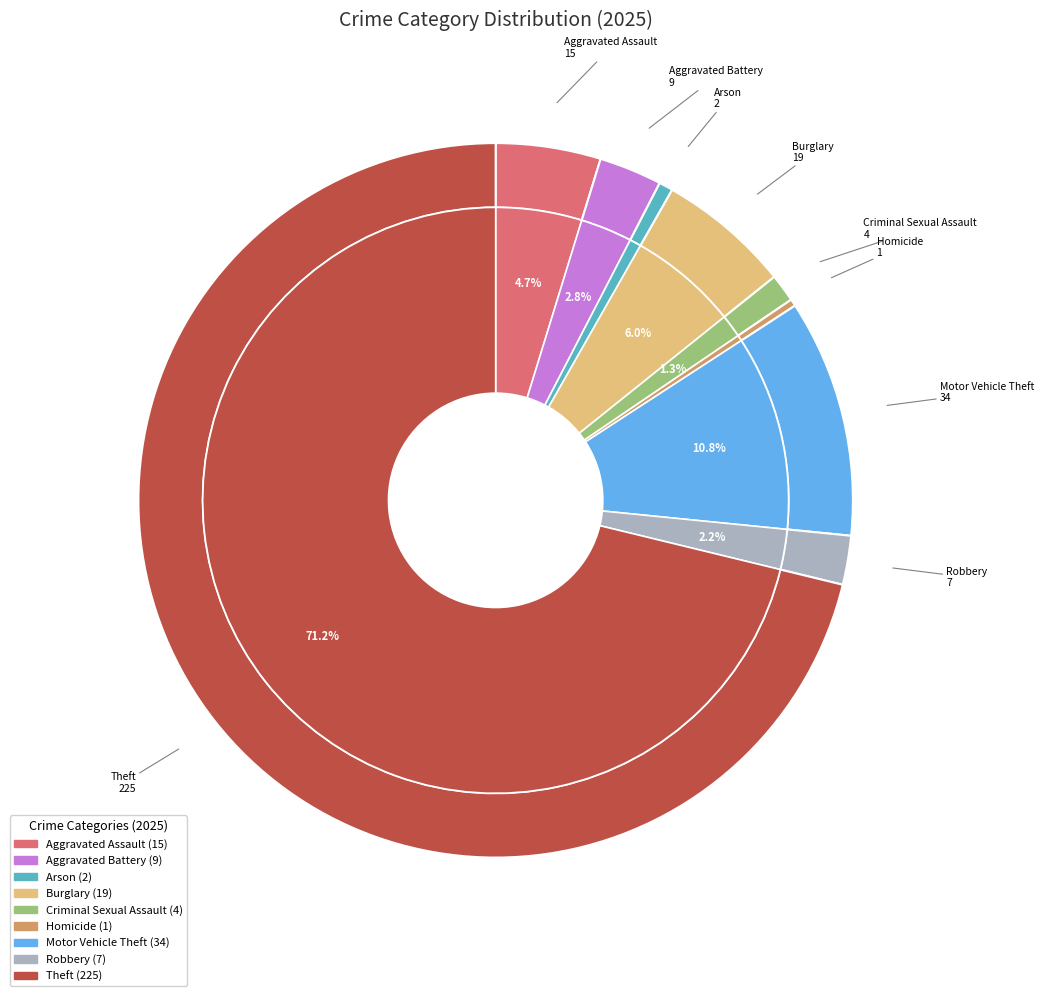

To the nearest percent, what percentage of the pie is Theft?

71%